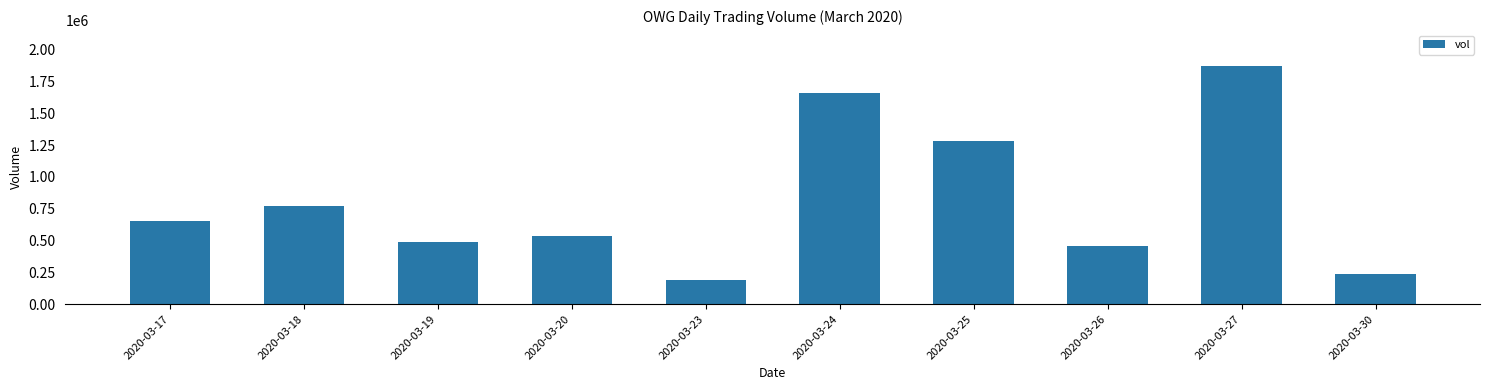

What is the difference between the maximum and minimum values?

1681800